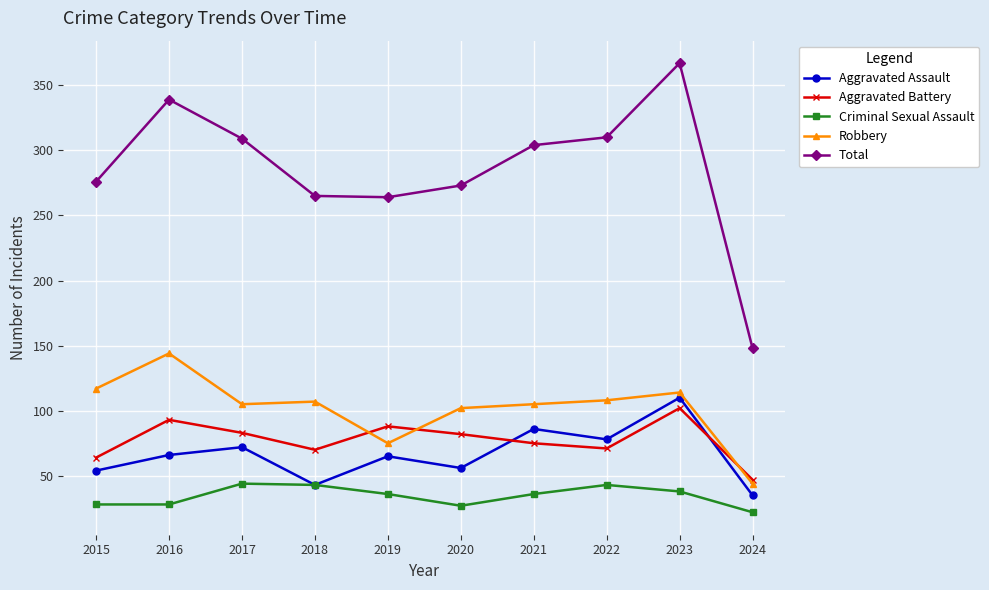

What is the total value across all series at 2022?

610